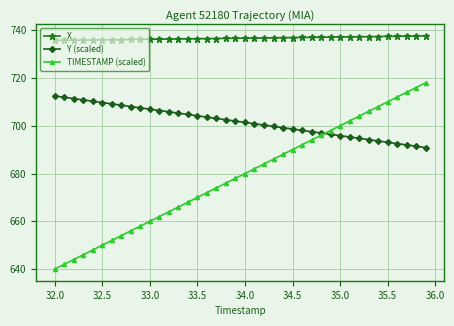

What is the lowest value of the Y (scaled) series?

690.9